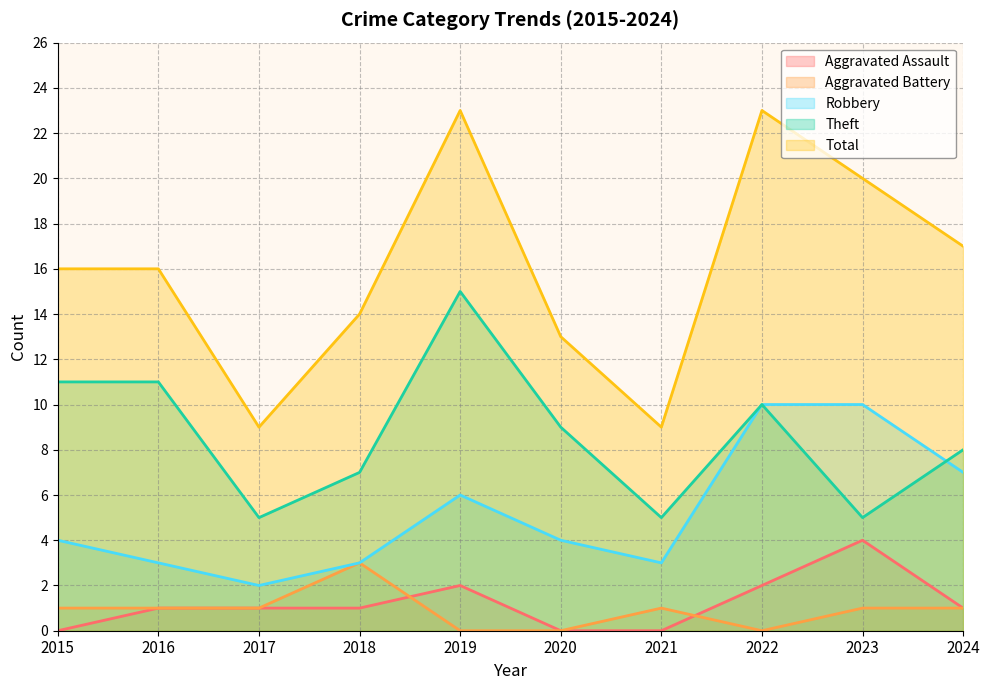

At which label is Total closest to 16?

2015